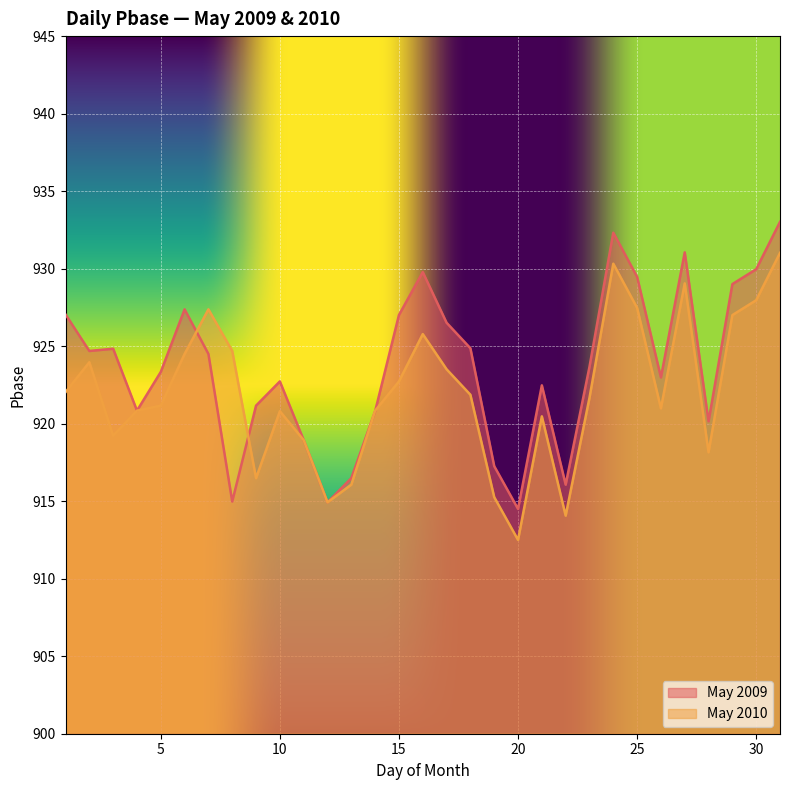

How many lines are shown in the chart?

2